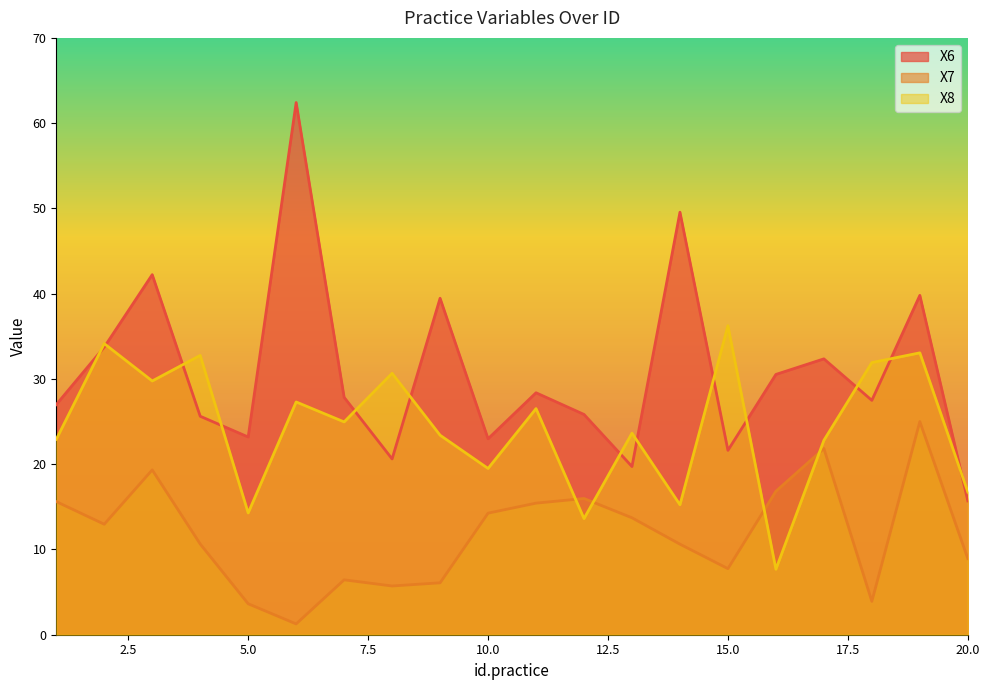

What are all the series names shown in the legend?

X6, X7, X8